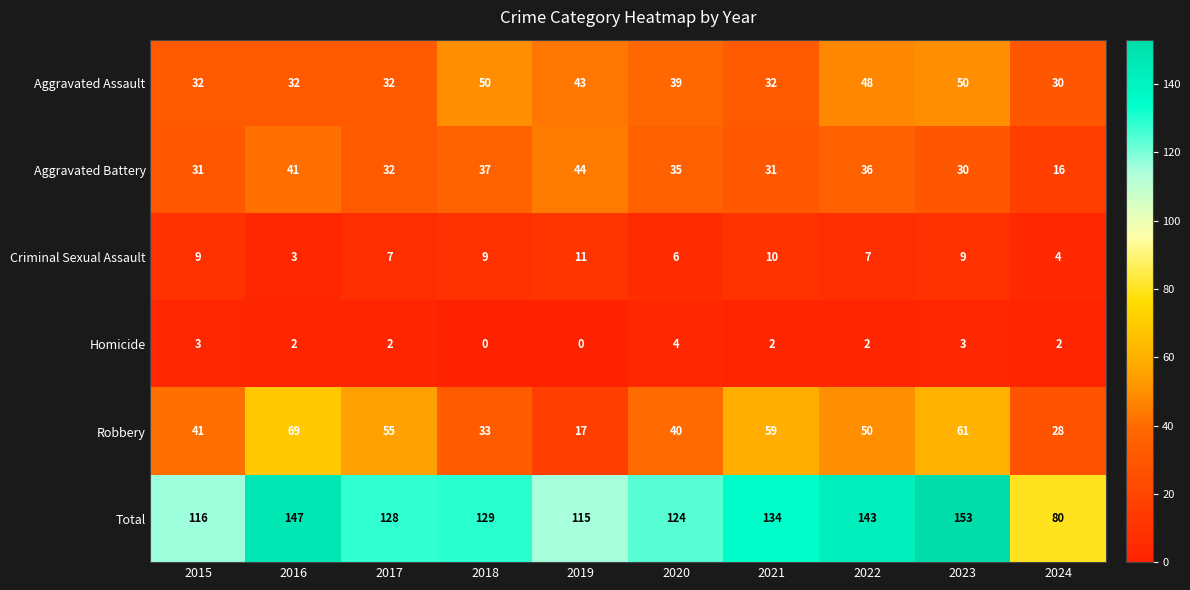

How many categories are shown in the chart?

10